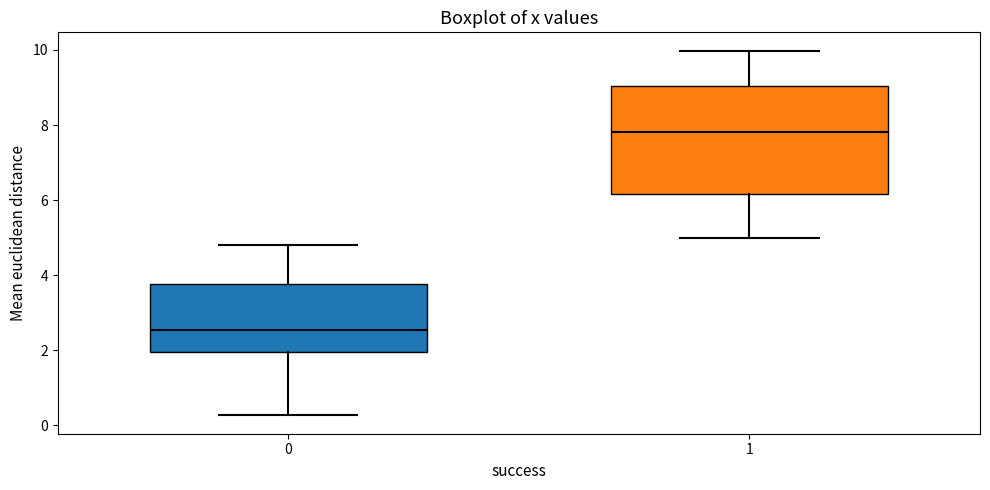

Which box is the tallest, from its lower edge to its upper edge?

1